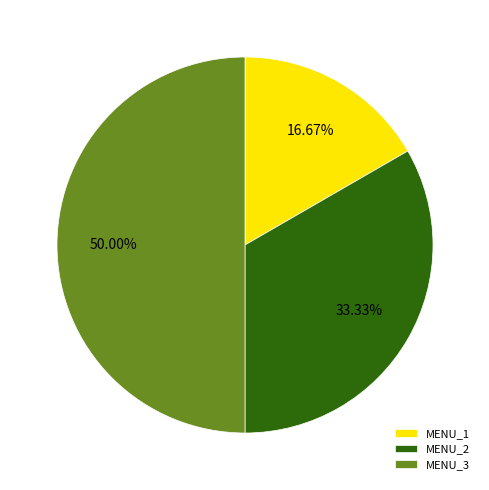

To the nearest percent, what portion does MENU_2 represent?

33%